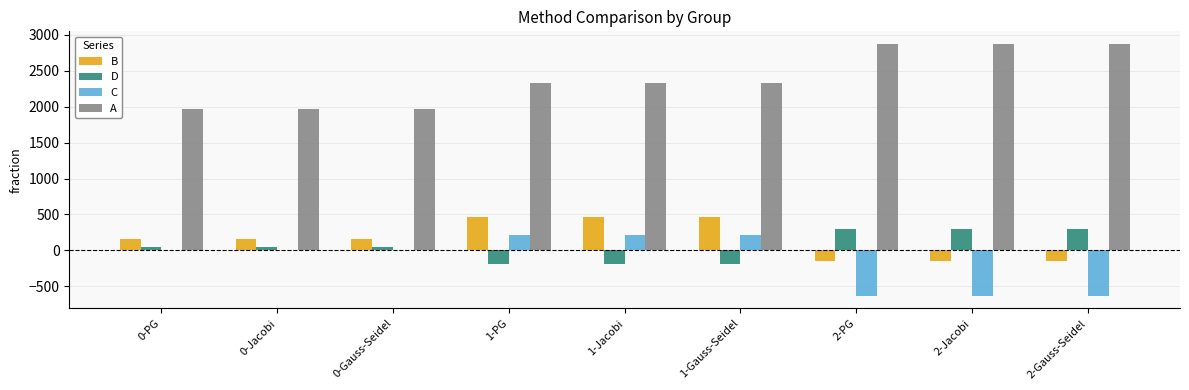

What is the sum of the C values at 0-Gauss-Seidel and 2-PG?

-634.5